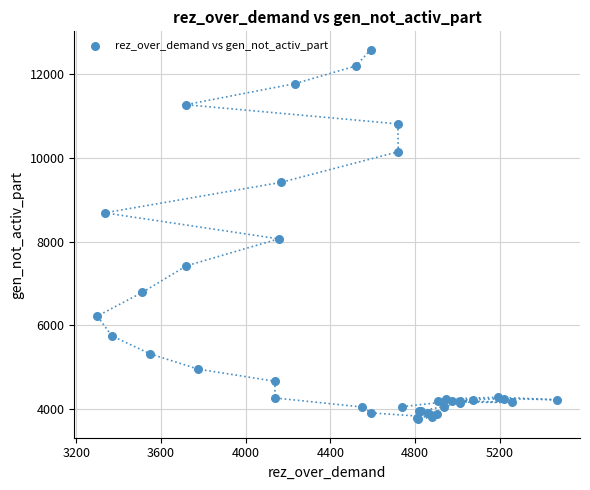

What Y value in the scatter plot is closest to 8169?

8066